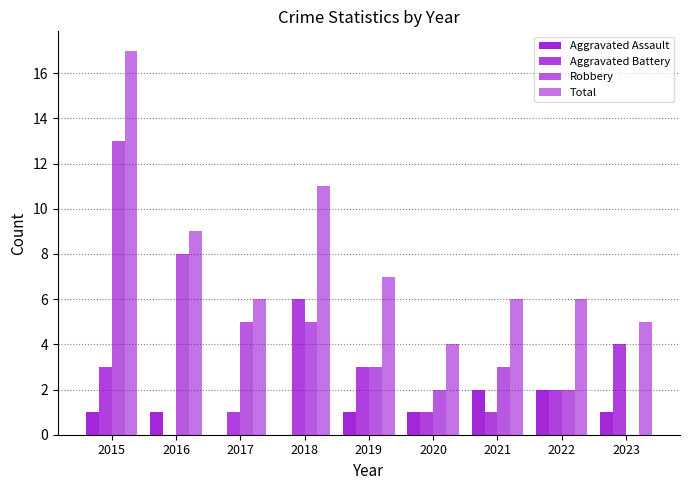

Is the value of Aggravated Assault at 2019 greater than the value of Total at 2023?

No